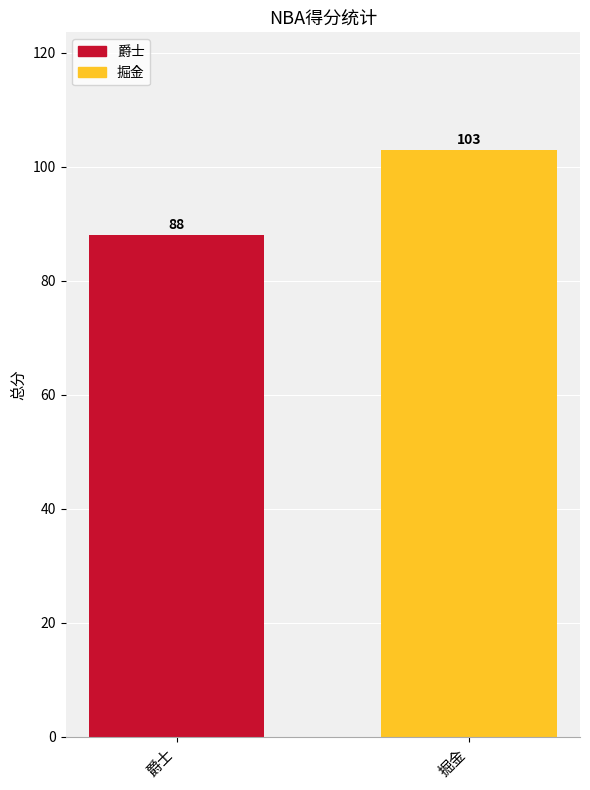

Reading left to right, extract all data points from this chart.

88	103